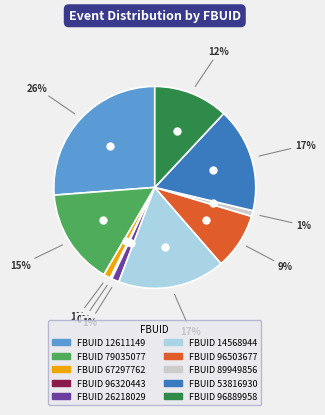

Does any single category account for the majority?

No